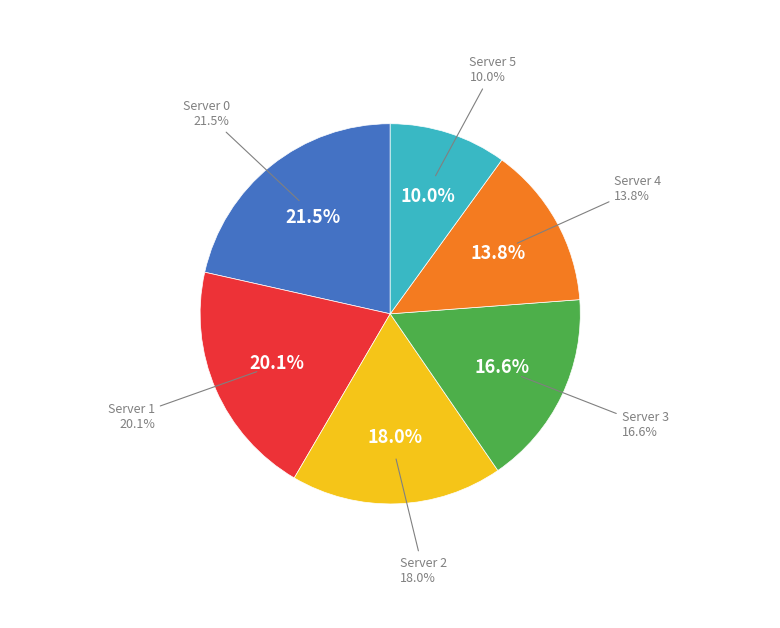

True or false: Server 4 accounts for 14% of the total.

True